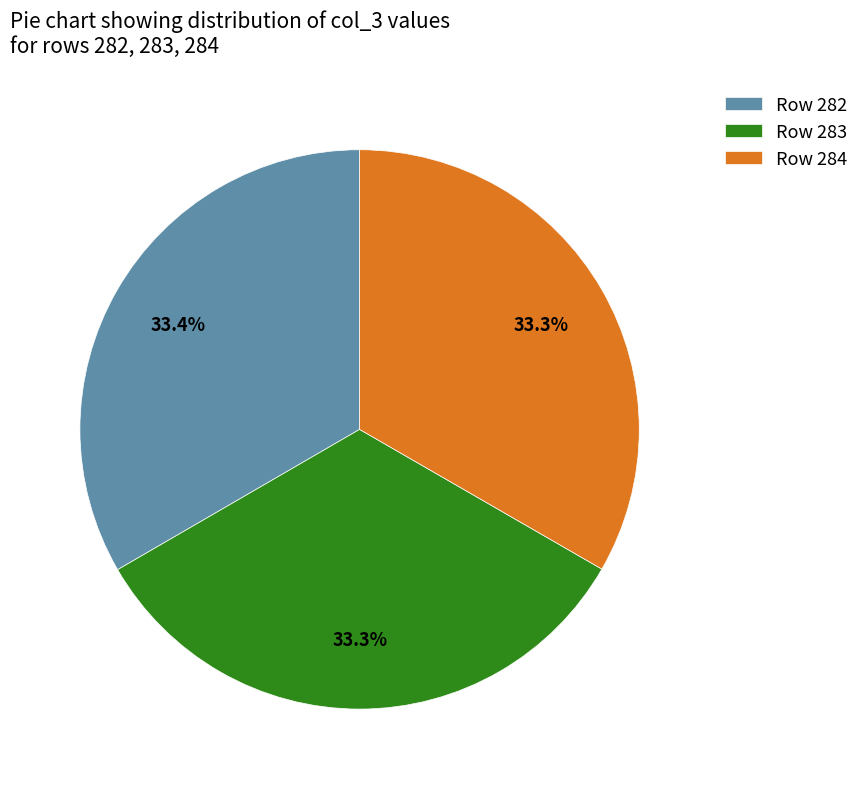

Is there a majority slice in this chart?

No